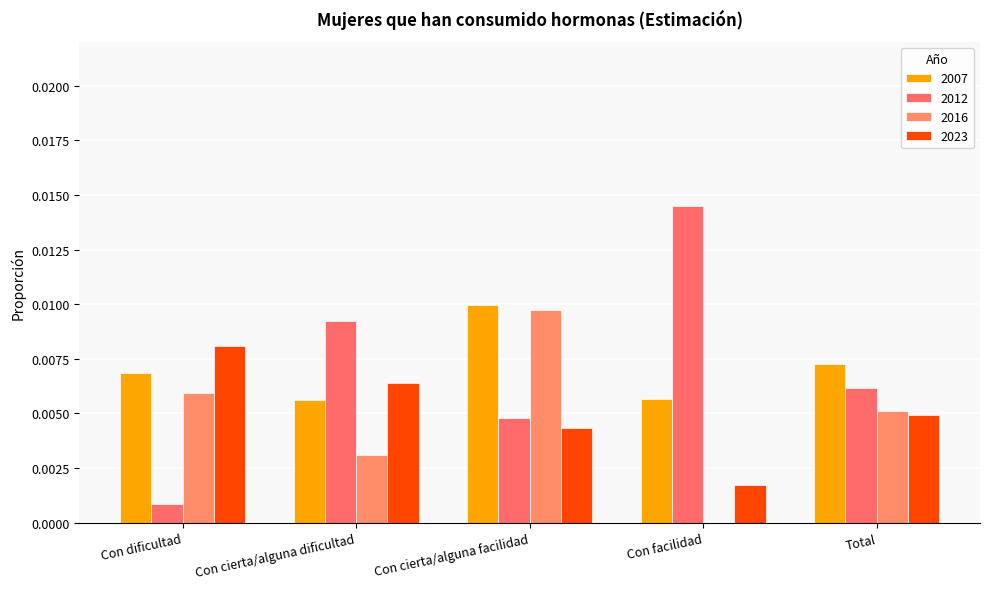

How many series are shown in this chart?

4